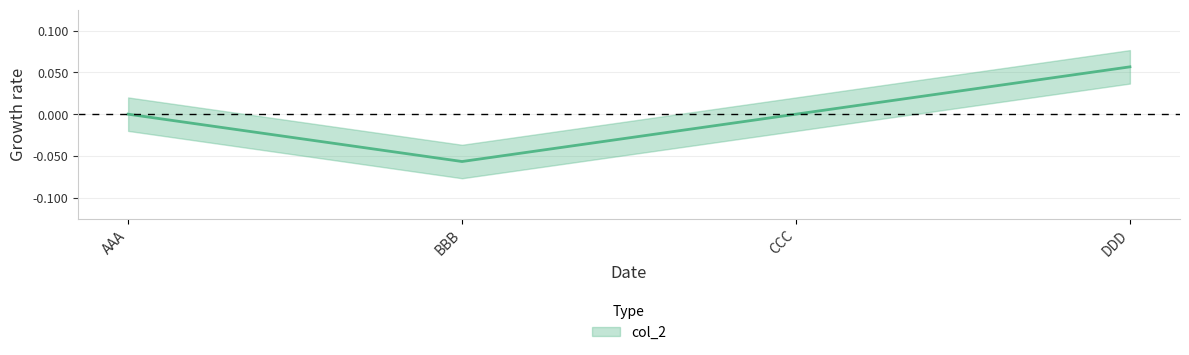

Which category has the highest value across all series?

DDD